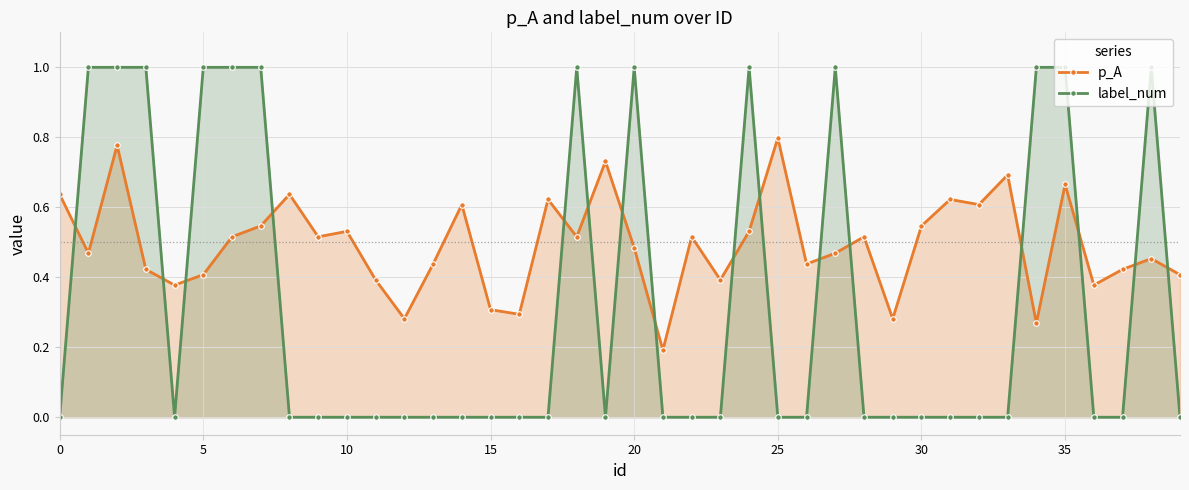

True or false: label_num has a value of 1.0 at 24.

True